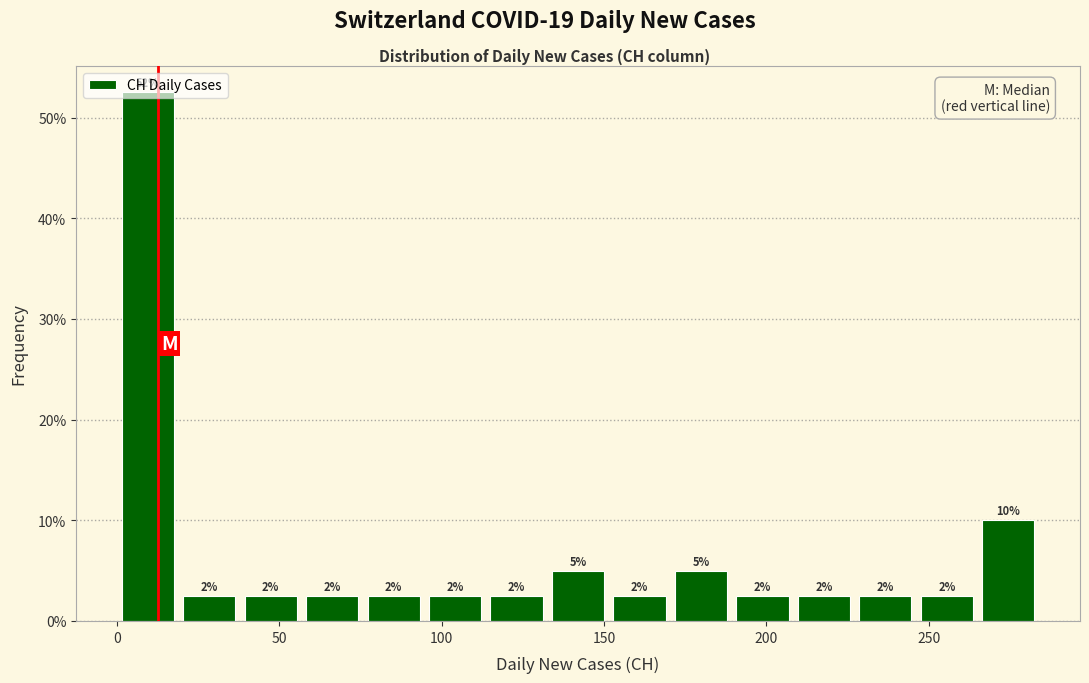

Read against the x-axis, roughly where is the centre of the tallest bar?

10